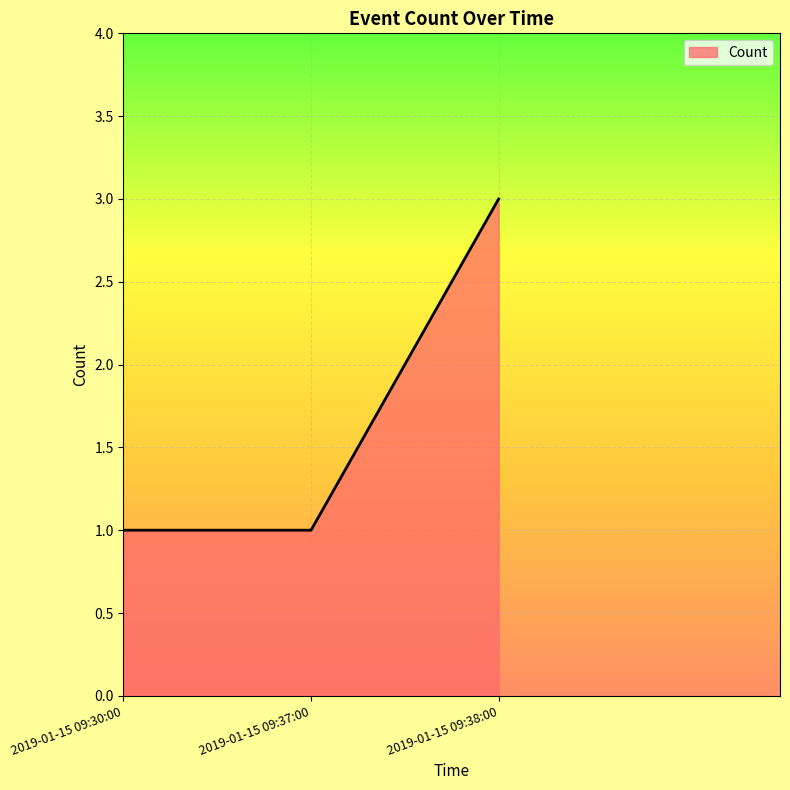

What is the minimum value shown in the chart?

1